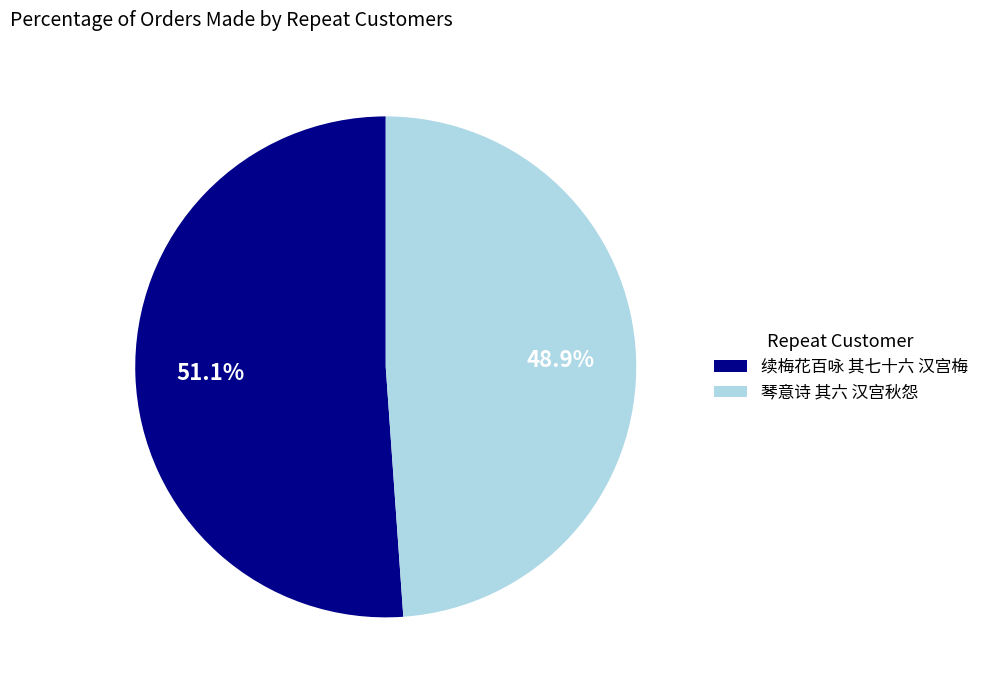

Between 琴意诗 其六 汉宫秋怨 and 续梅花百咏 其七十六 汉宫梅, which is larger?

续梅花百咏 其七十六 汉宫梅